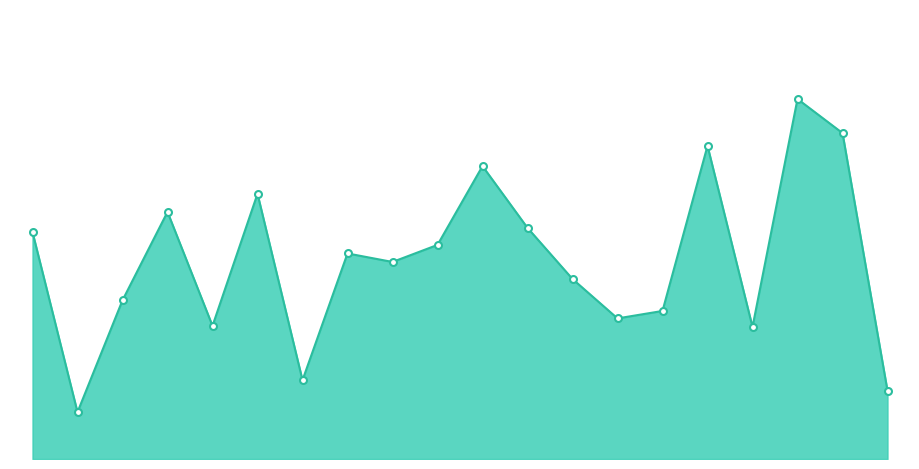

Does the chart have visible grid lines?

No